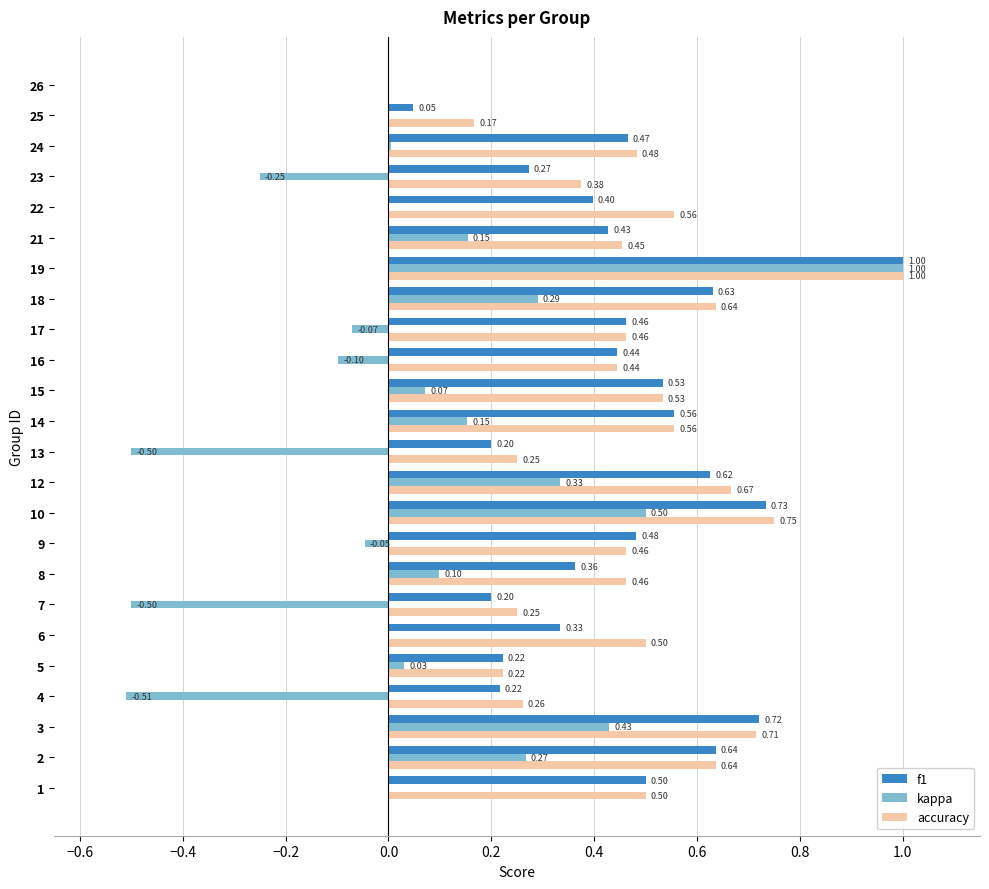

Which series changed the most between 10 and 16?

kappa